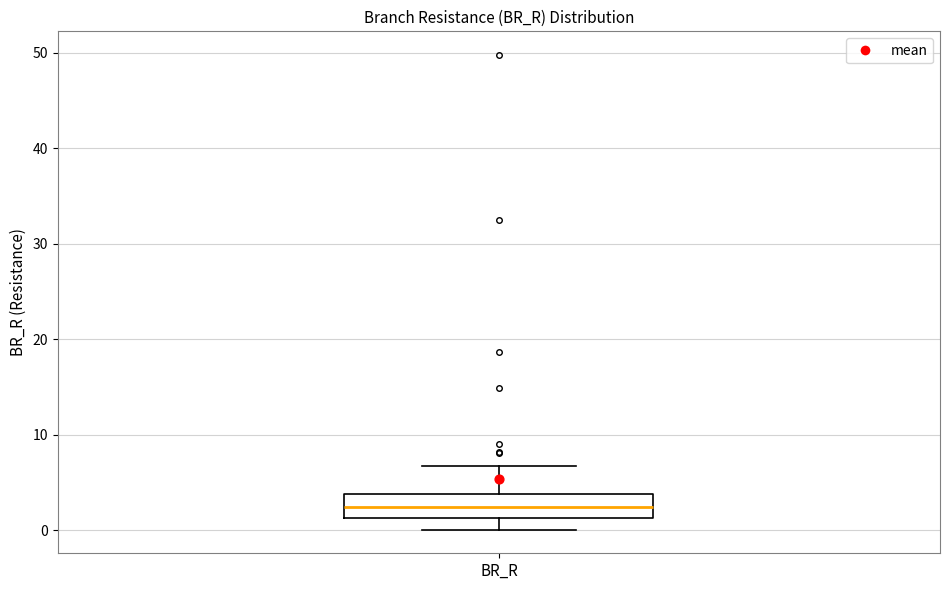

Read this box plot against the y-axis: the position of the median line, the range covered by the box, and the ends of both whiskers. The values are not printed on the chart, so give them approximately, as read against the axis.

median 2, box 1 to 4, whiskers 0 to 7